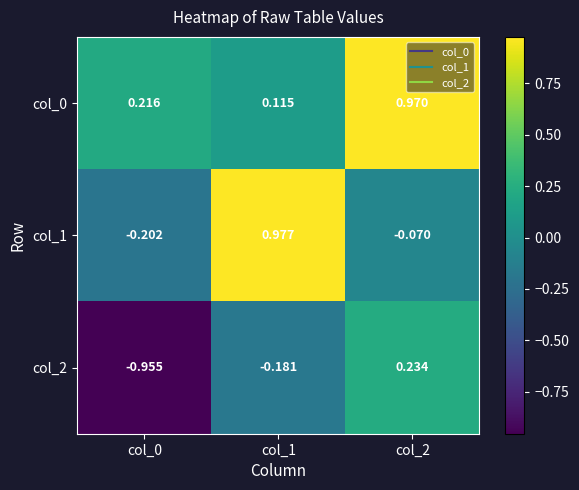

Is the value of col_2 at col_2 greater than the value of col_0 at col_0?

Yes